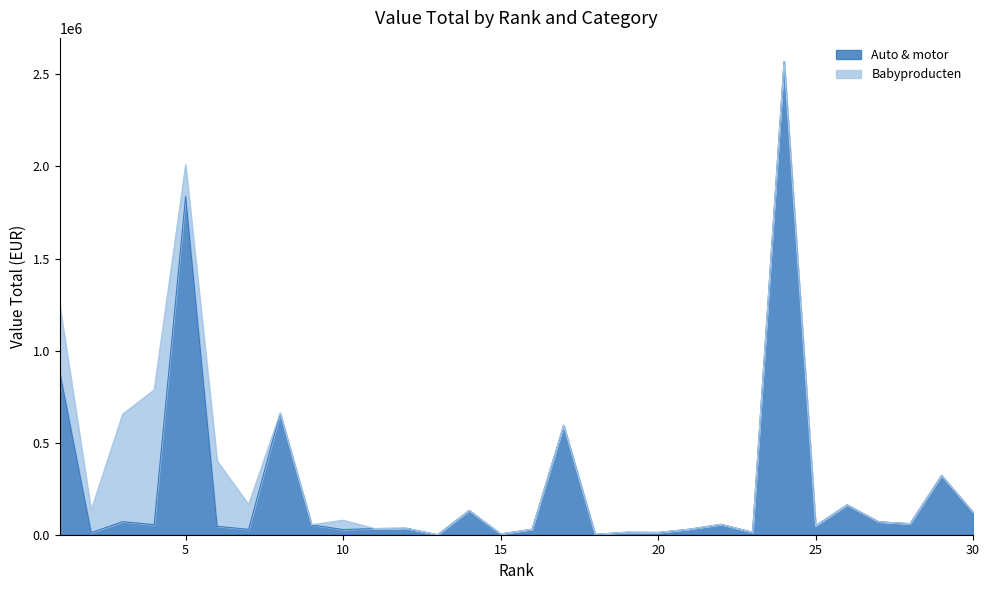

What is the approximate value at 16?

29771.2